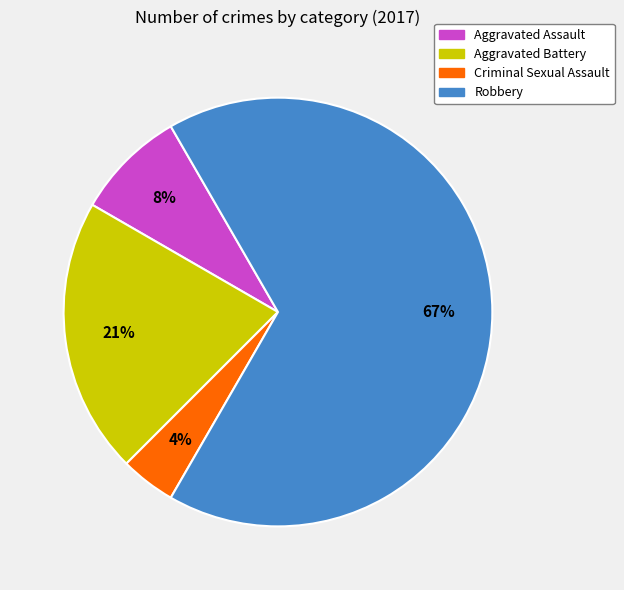

Does Aggravated Battery account for over 50% of the chart?

No